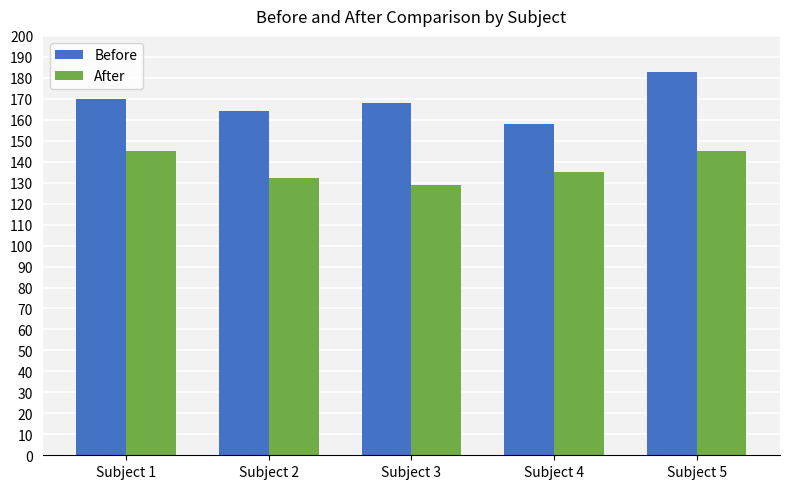

How many groups of bars are there?

5